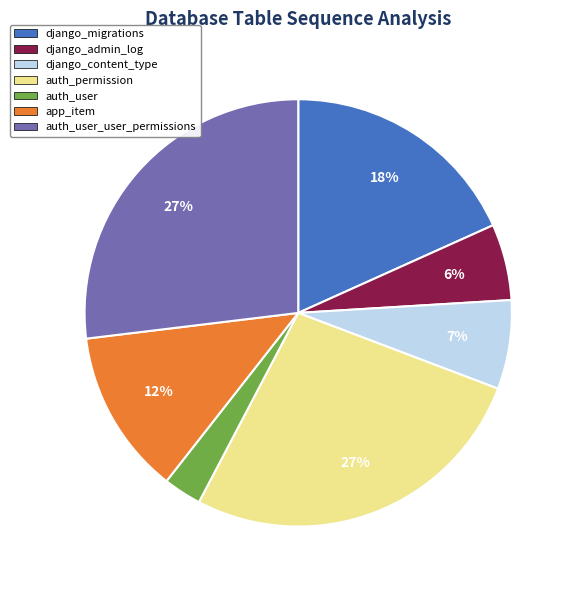

Does any single category account for the majority?

No